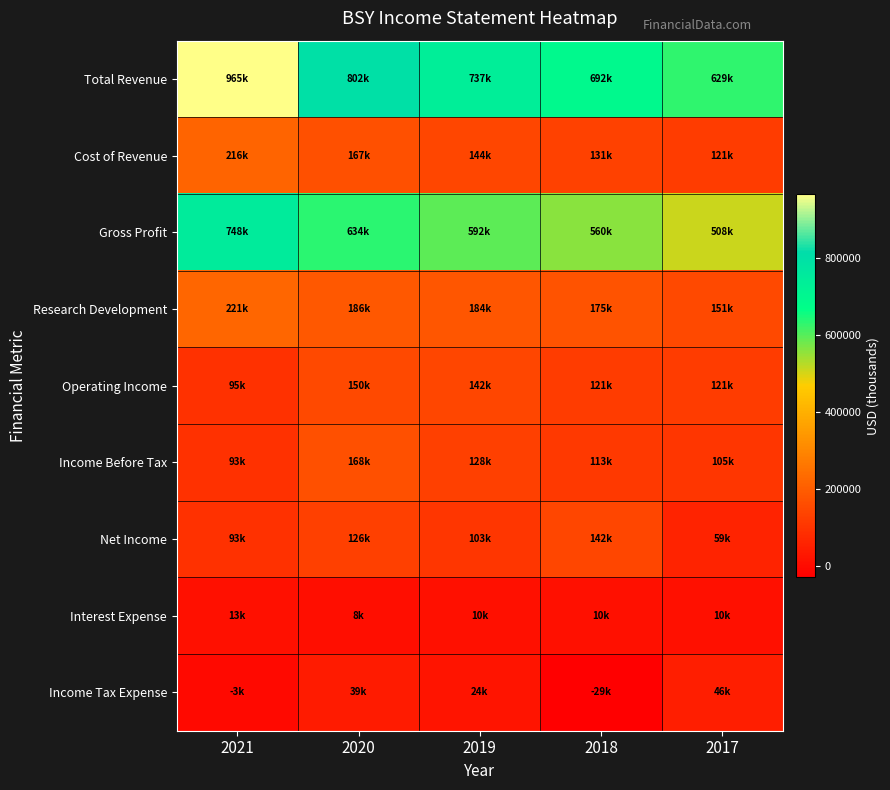

Reading right to left, extract all data points from this chart.

Total Revenue: 2017=628900	2018=691700	2019=736700	2020=801500	2021=965000
Cost of Revenue: 2017=120600	2018=131300	2019=144200	2020=167200	2021=216500
Gross Profit: 2017=508300	2018=560400	2019=592500	2020=634400	2021=748500
Research Development: 2017=151200	2018=175000	2019=183600	2020=185500	2021=220900
Operating Income: 2017=121400	2018=121400	2019=141900	2020=150200	2021=94600
Income Before Tax: 2017=105300	2018=112900	2019=128100	2020=167600	2021=93300
Net Income: 2017=59200	2018=142100	2019=103100	2020=126300	2021=93200
Interest Expense: 2017=10300	2018=9600	2019=9700	2020=7900	2021=12800
Income Tax Expense: 2017=46100	2018=-29300	2019=23700	2020=38600	2021=-3400